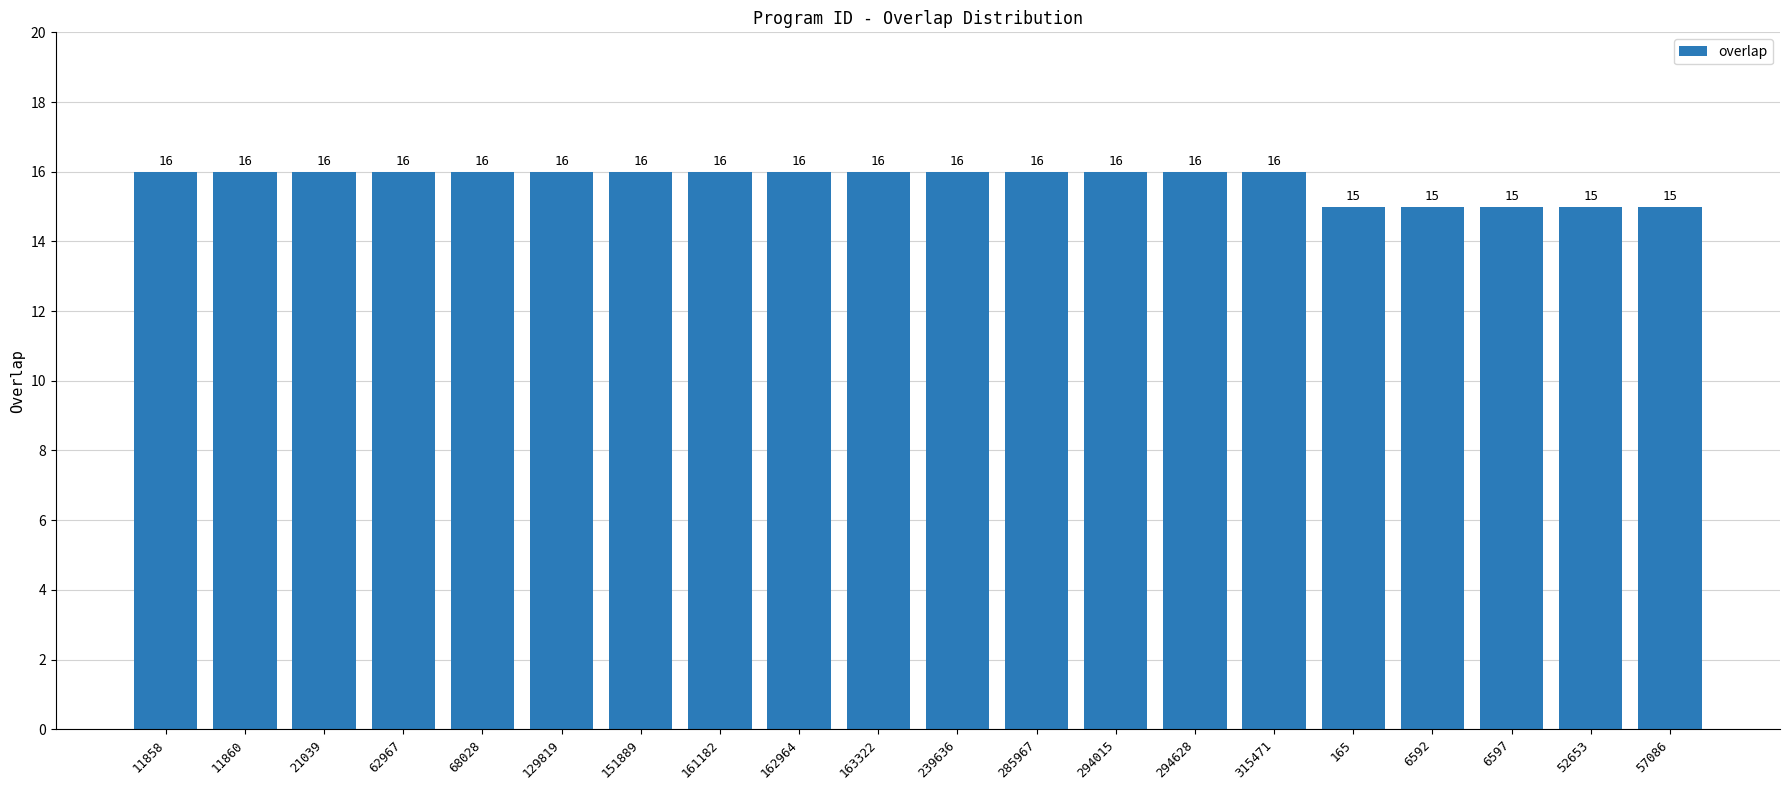

What is the average value?

16